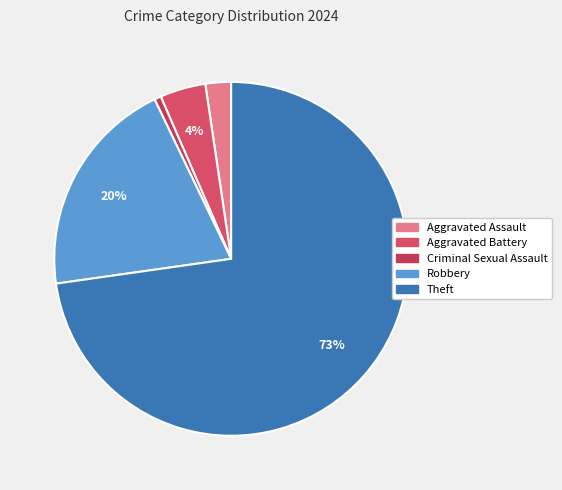

To the nearest percent, what portion does Robbery represent?

20%